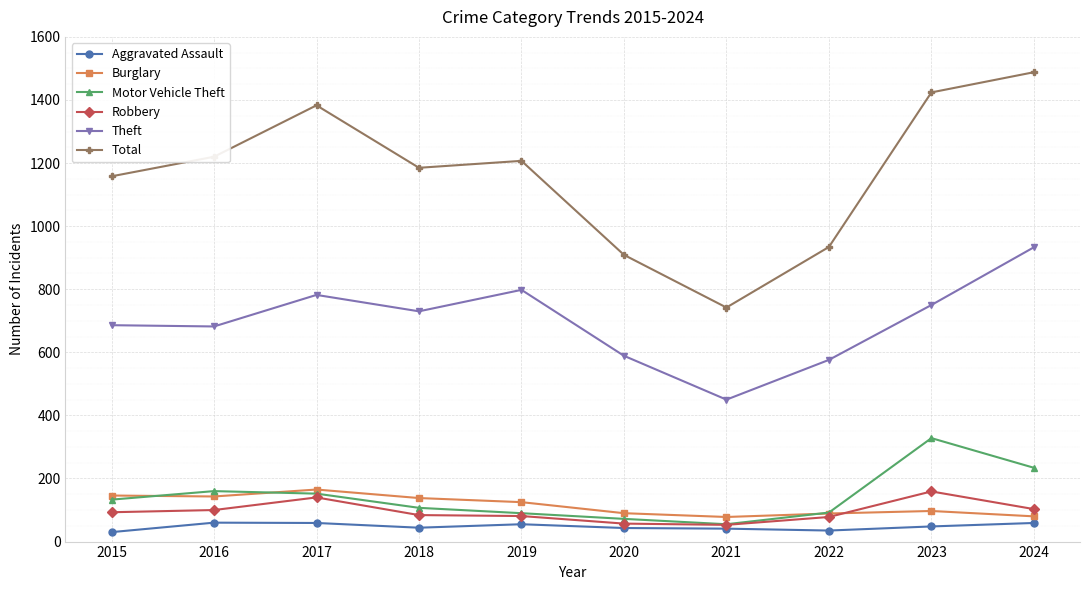

True or false: Theft has more than 2 interior local peaks.

False